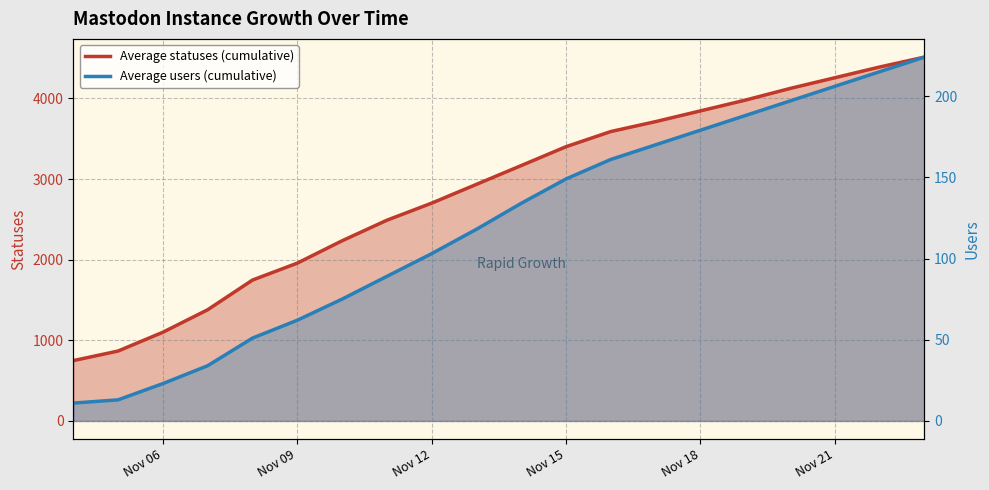

At which label does users reach its minimum?

2022-11-04